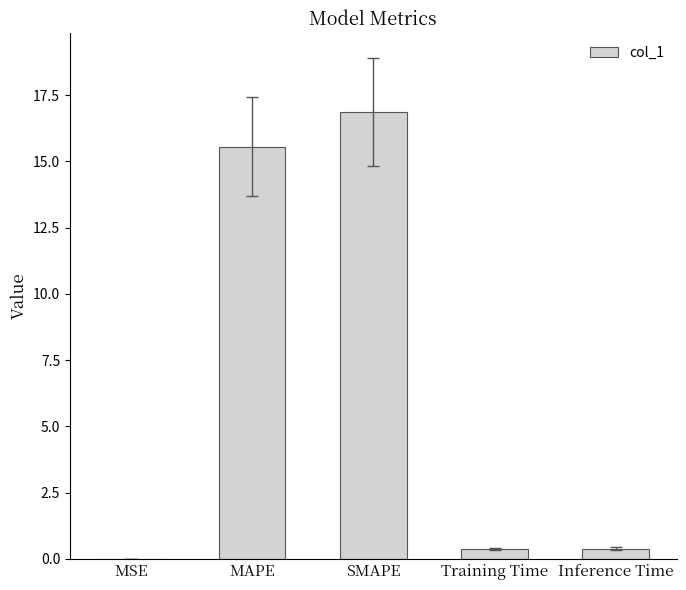

How many data points does each series have?

5